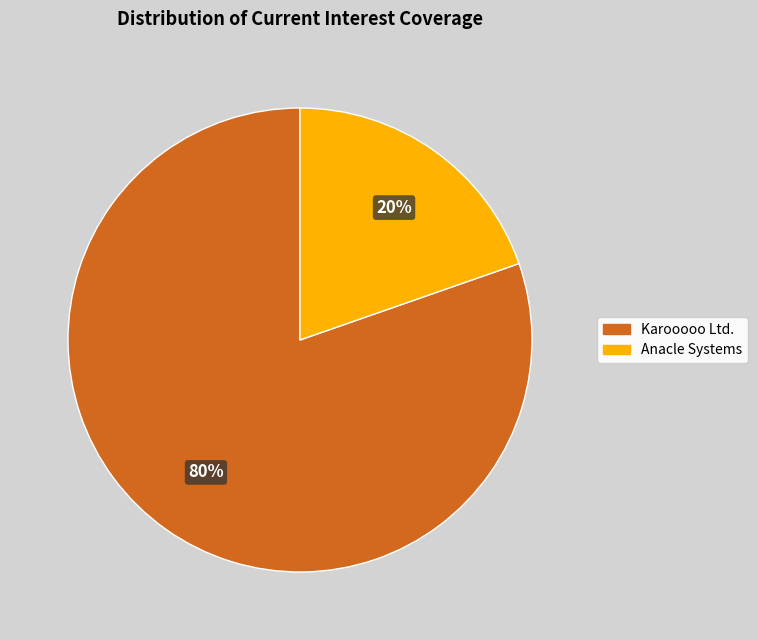

To the nearest percent, what is the average slice percentage?

50%